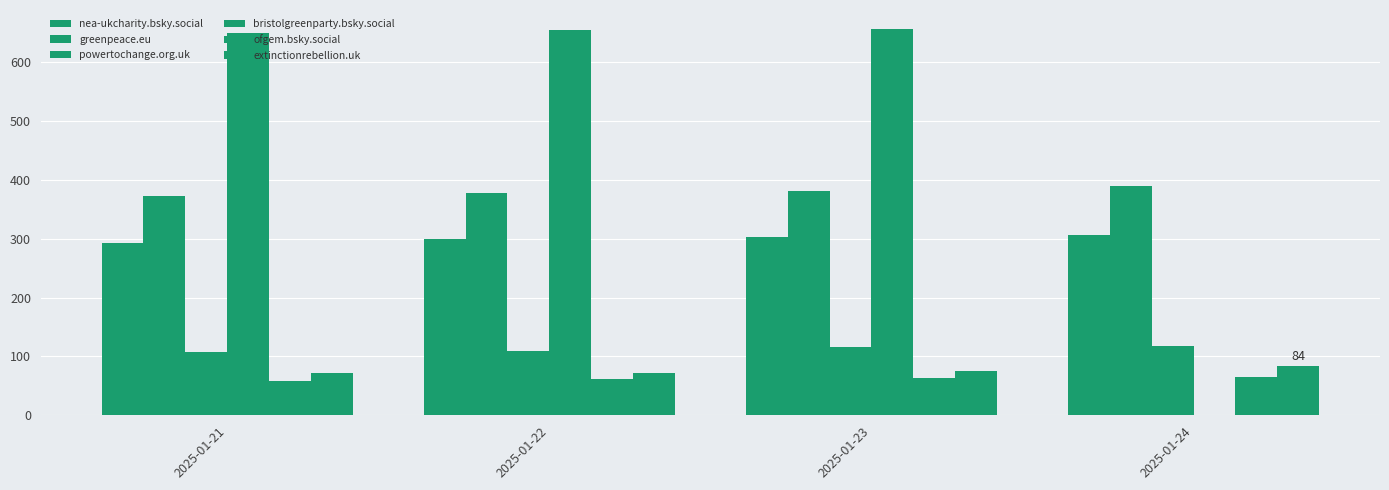

Does the chart contain stacked bars?

No